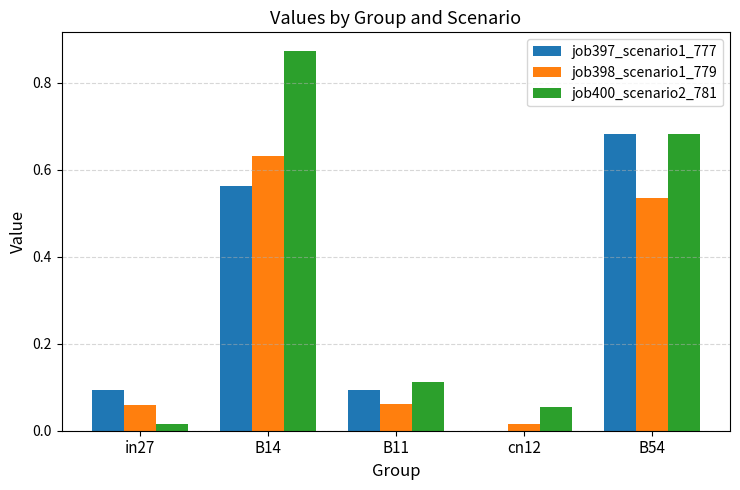

At which category is the sum across all series the highest?

B14